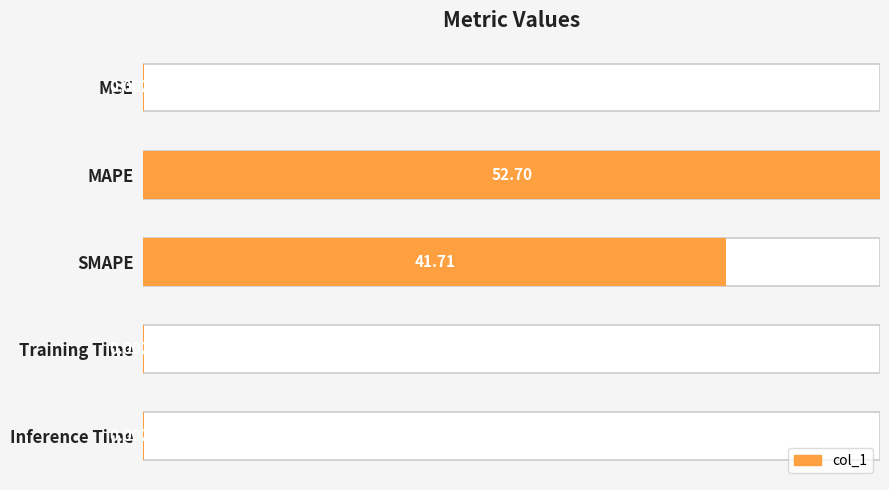

How many bars are there in total?

5